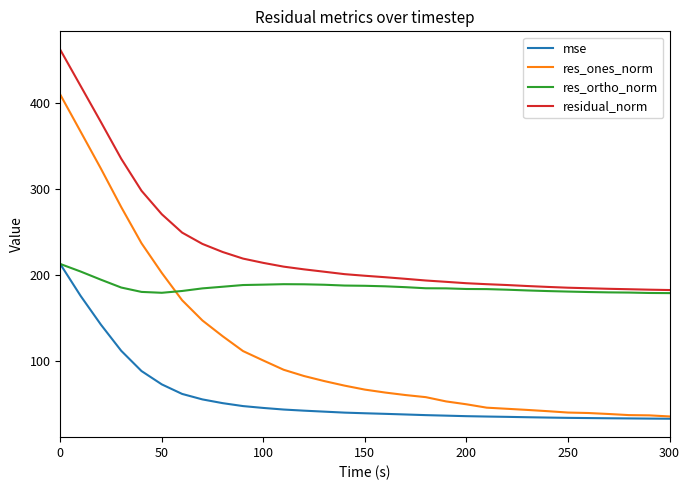

List the series in order of their overall mean, highest first.

residual_norm, res_ortho_norm, res_ones_norm, mse